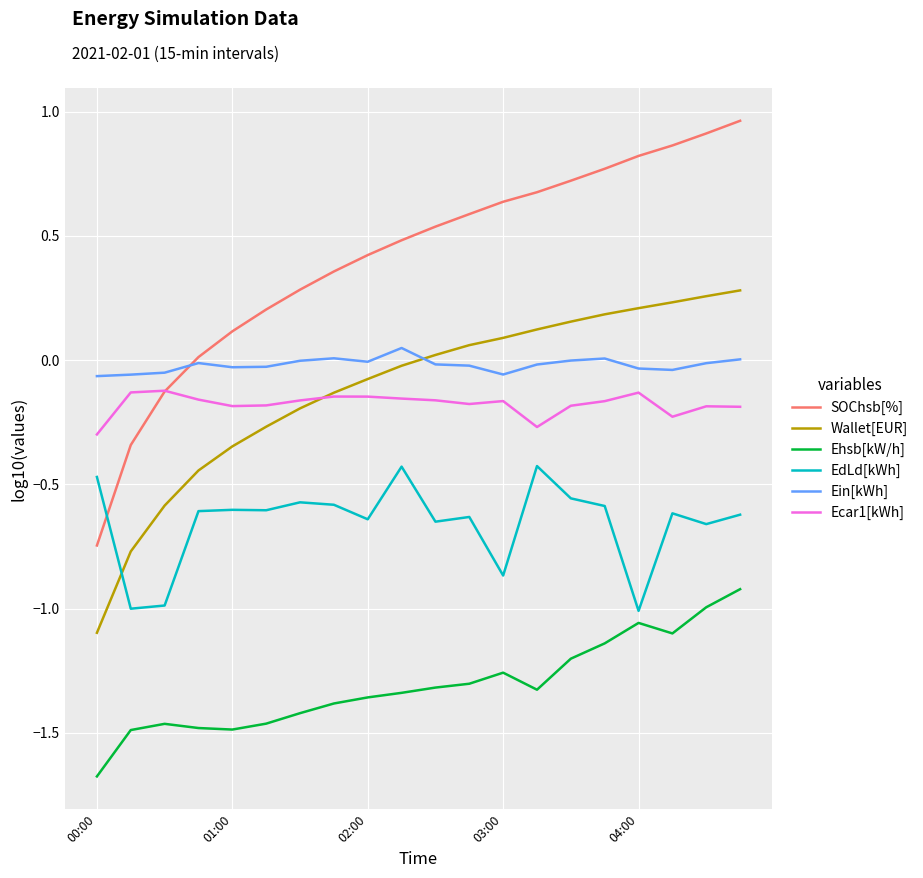

Rank the series by their maximum value, from lowest to highest.

Ehsb[kW/h], EdLd[kWh], Ecar1[kWh], Ein[kWh], Wallet[EUR], SOChsb[%]